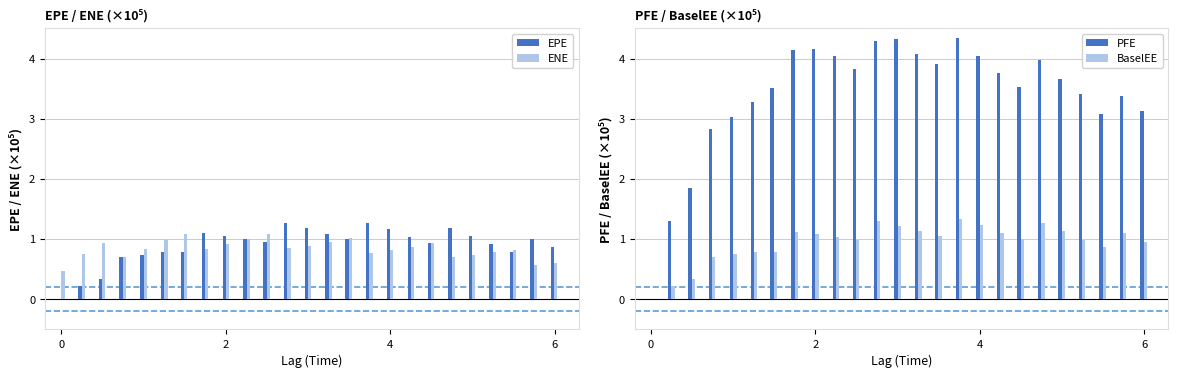

At how many categories does at least one series exceed 1?

24